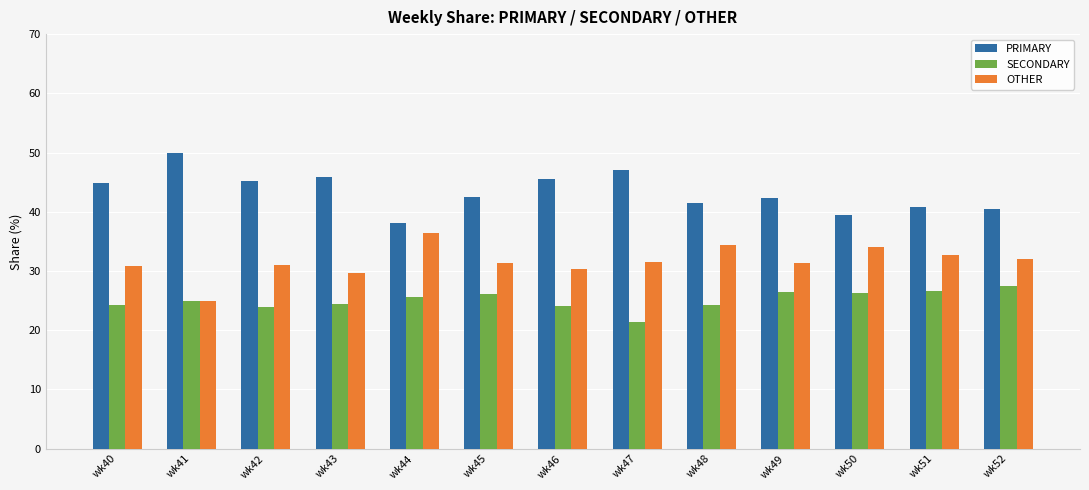

What is the difference between the highest and lowest values at wk44?

12.5